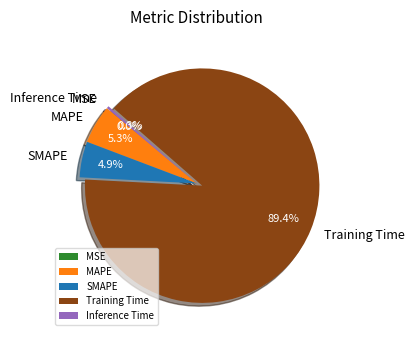

To the nearest percent, what is the difference between the MAPE and Training Time slice percentages?

84%